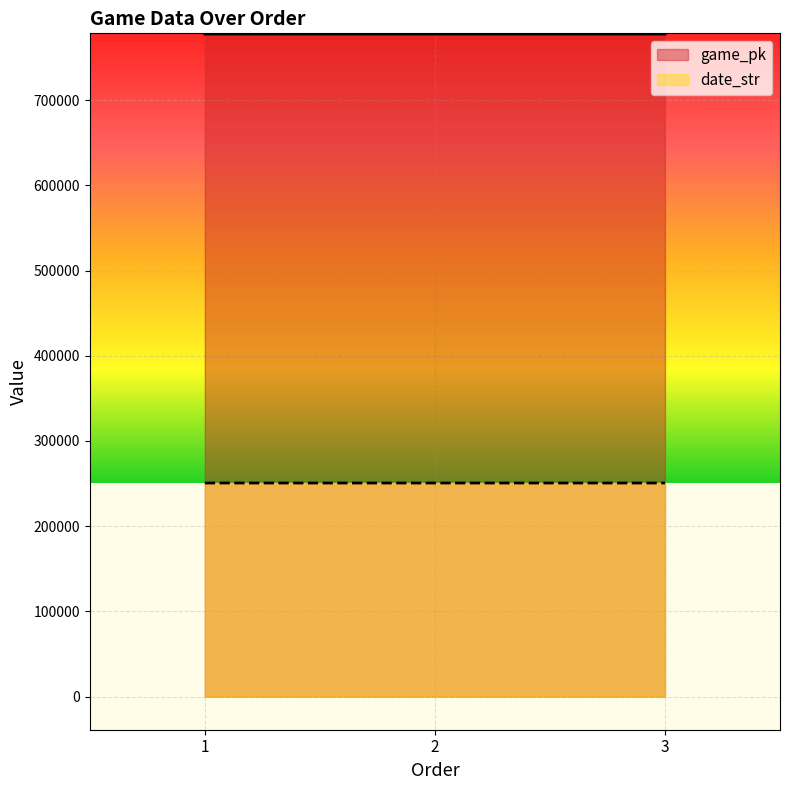

What is the approximate value of date_str at 3?

250609